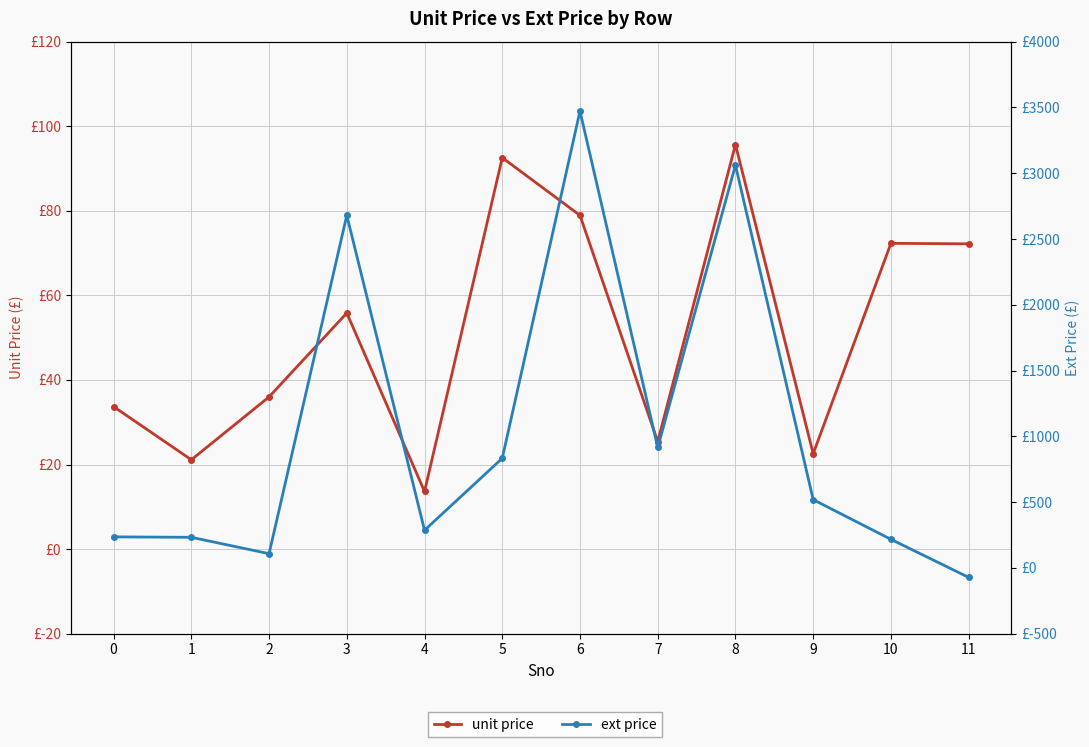

At which category is the sum across all series the highest?

6